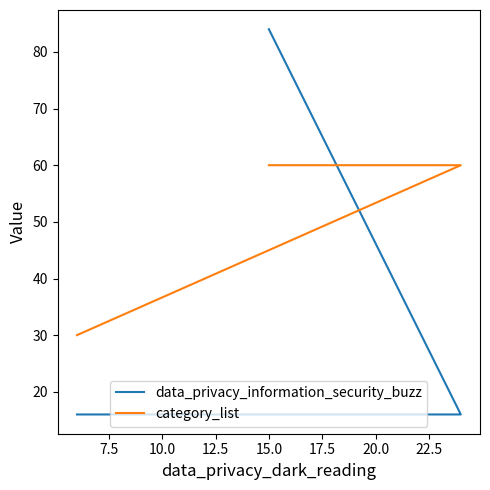

True or false: category_list has a value of 21 at 7.5.

False